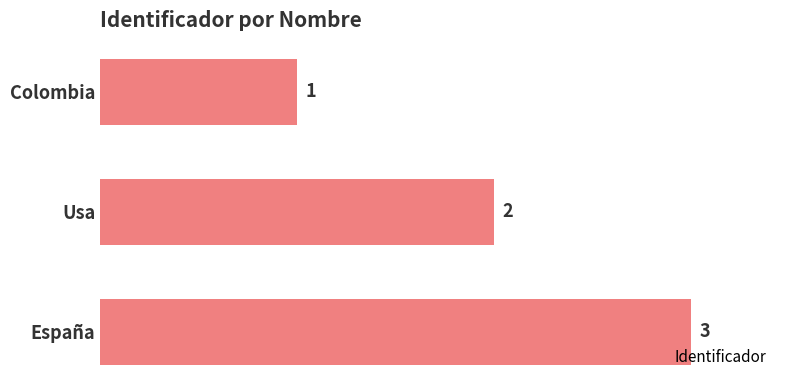

Rank the categories by value from lowest to highest.

Colombia, Usa, España